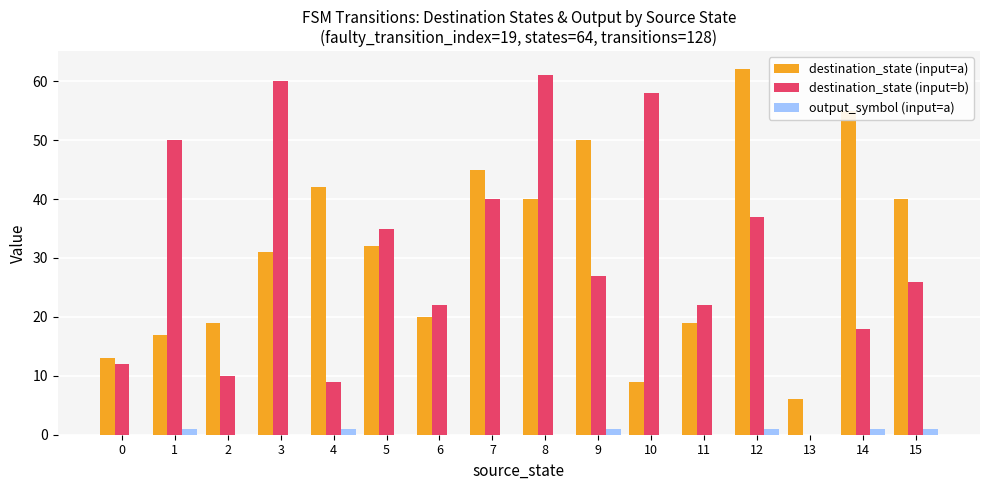

Reading left to right, transcribe all the data shown in this chart.

destination_state (input=a): 13	17	19	31	42	32	20	45	40	50	9	19	62	6	55	40
destination_state (input=b): 12	50	10	60	9	35	22	40	61	27	58	22	37	0	18	26
output_symbol (input=a): 0	1	0	0	1	0	0	0	0	1	0	0	1	0	1	1